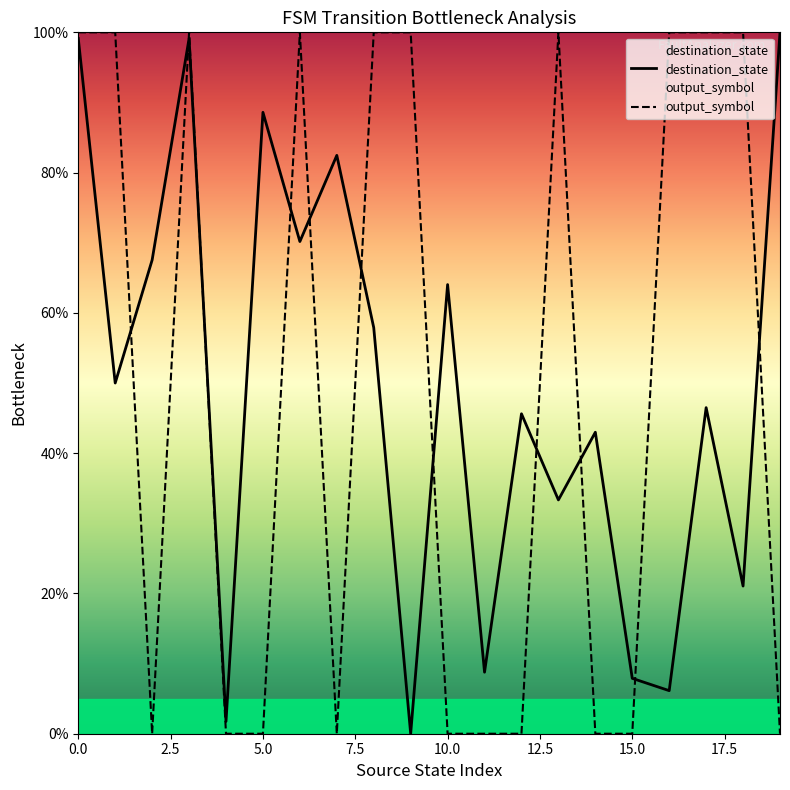

What is the spread (max minus min) of values at 10.0?

64.0